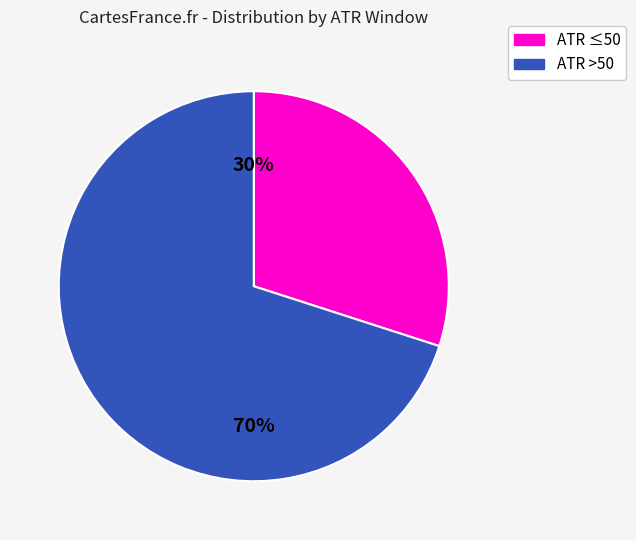

Approximately how many times larger is the value at ATR >50 compared to ATR ≤50?

2.3